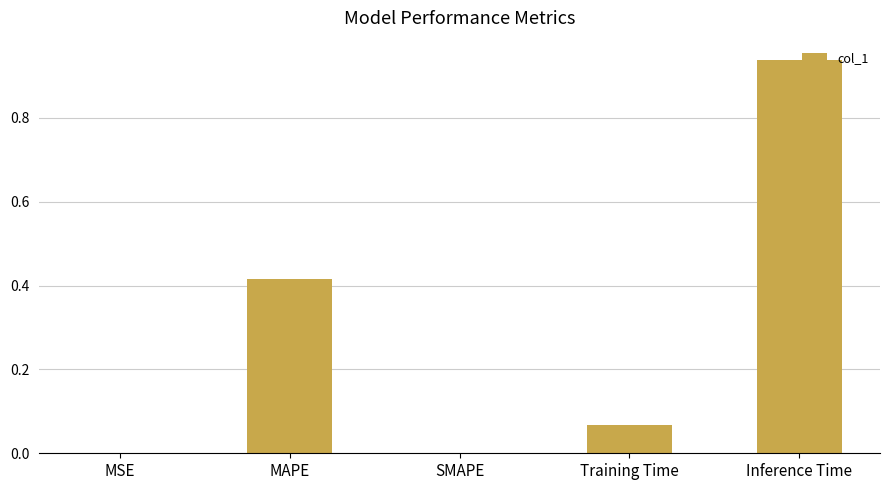

Which has a higher value, Training Time or MSE?

Training Time